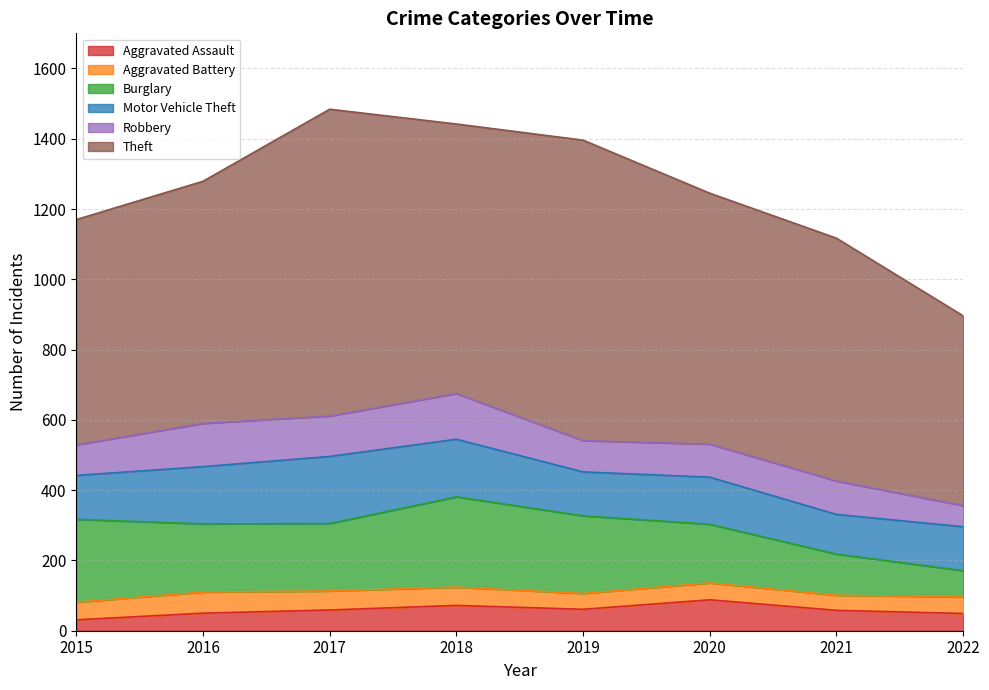

Is it true that Motor Vehicle Theft equals 113 at 2021?

True